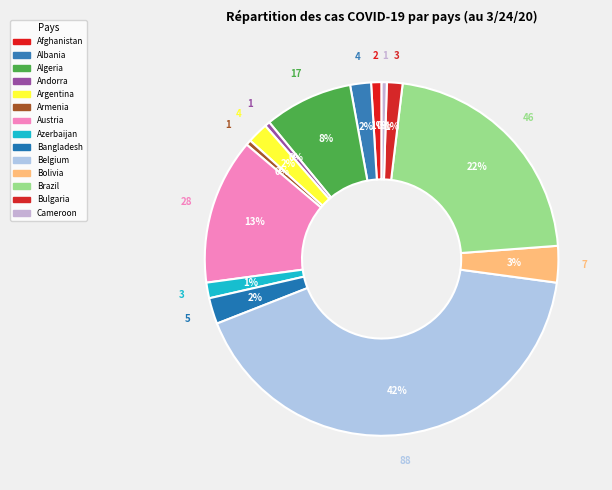

How many slices are in this pie chart?

14